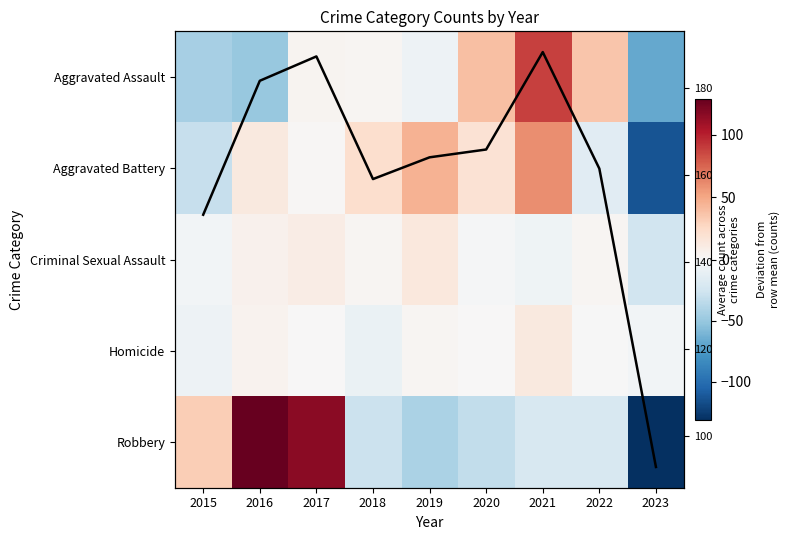

Which has a higher value, 2020 or 2022?

2020